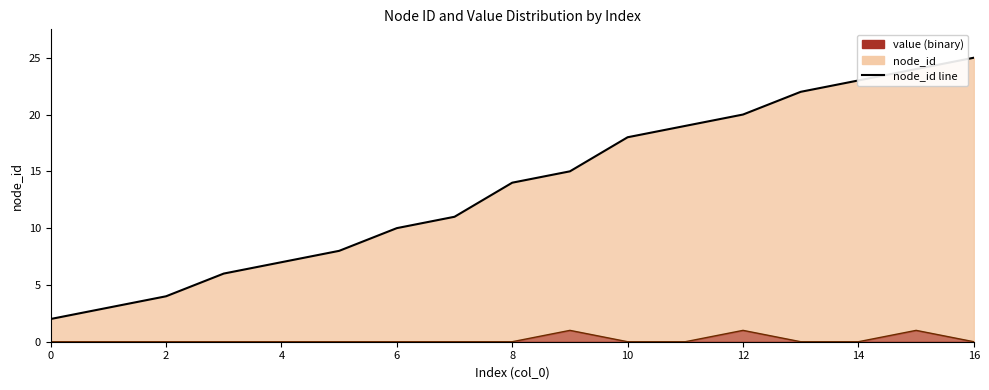

True or false: value line and node_id line cross at least once.

False